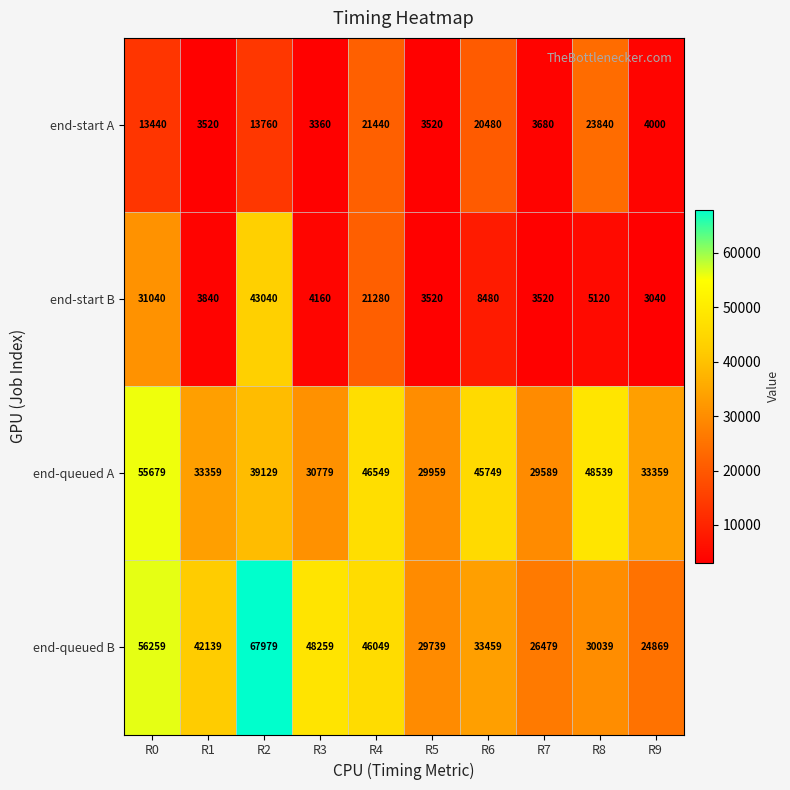

List the series in order of their peak value, highest first.

end-queued B, end-queued A, end-start B, end-start A